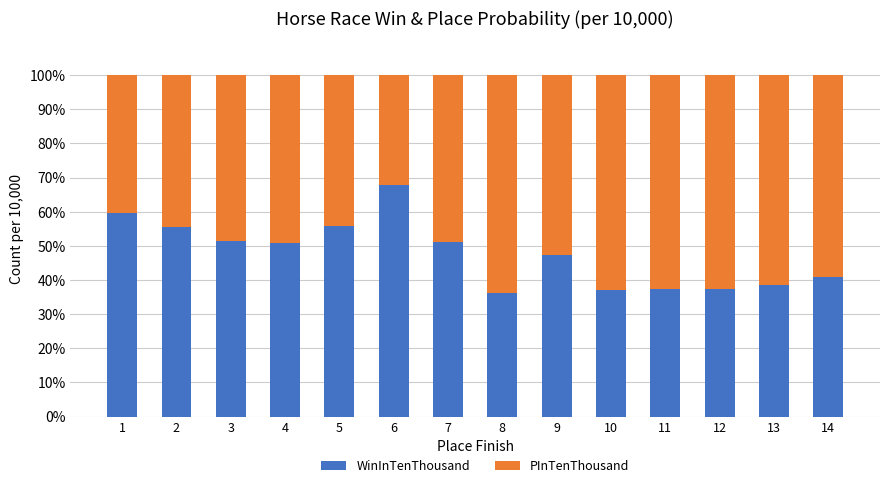

What is the total value across all series at 9?

100.0